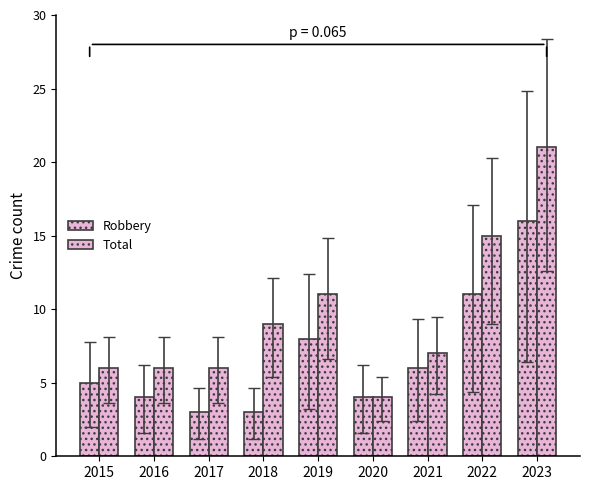

How many categories are shown in the chart?

9